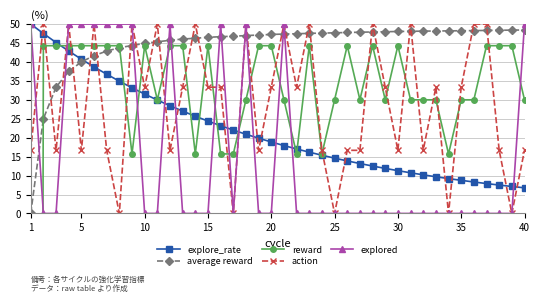

What is the highest value of the average reward series?

48.4